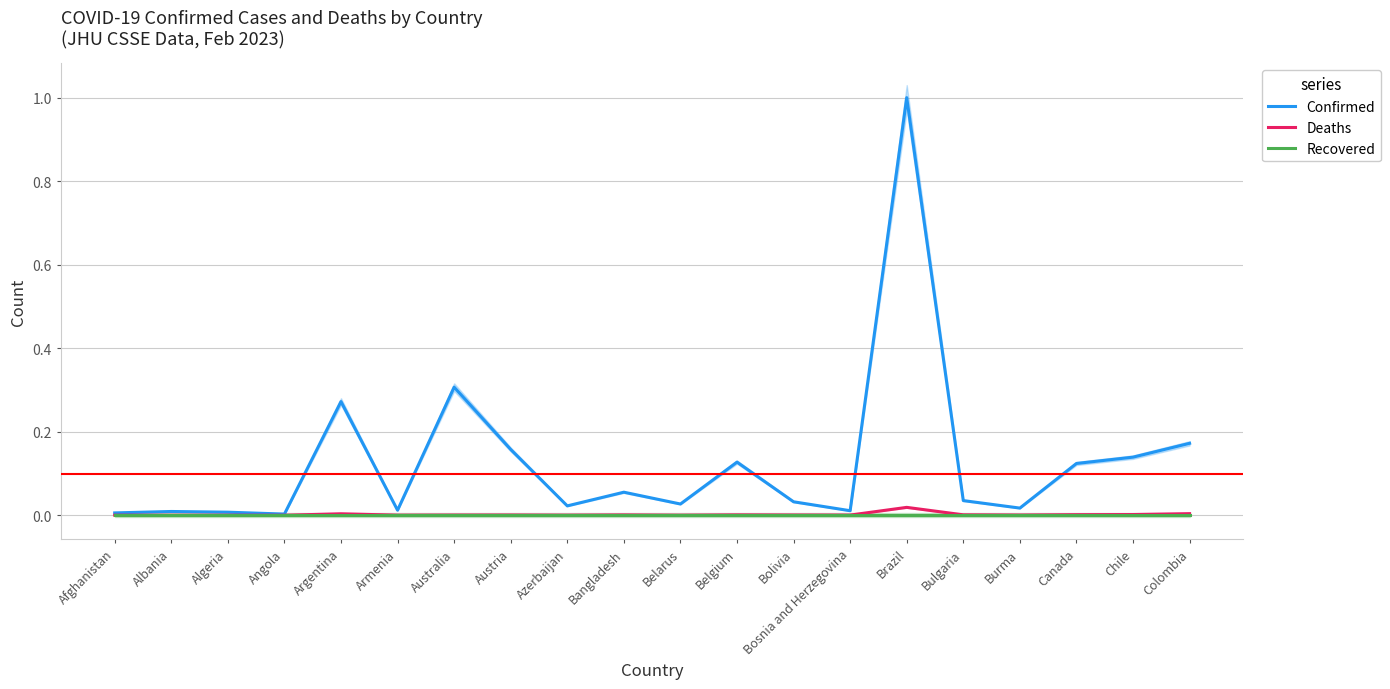

How many categories are shown in the chart?

20